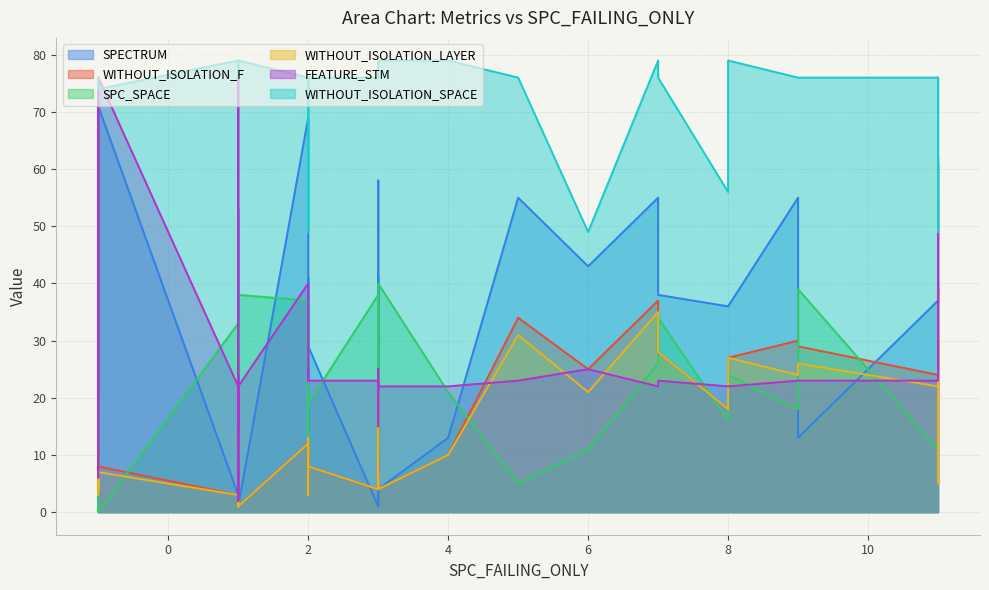

Which has a higher value, 20 or 9?

9